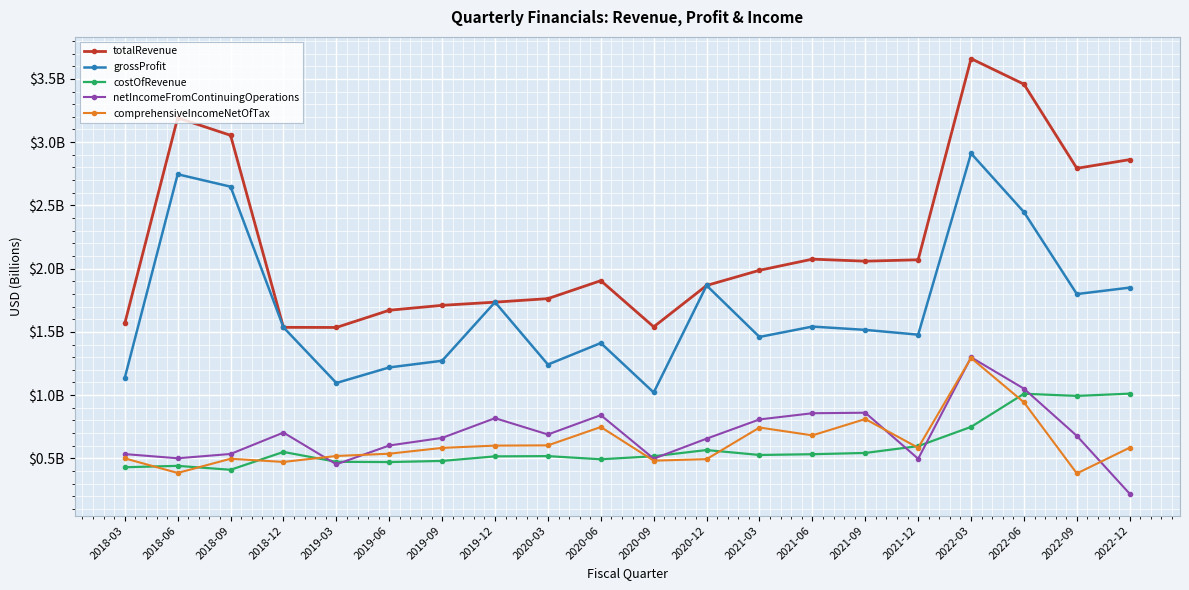

The value of costOfRevenue at 2021-09 is 1.0. True or false?

False